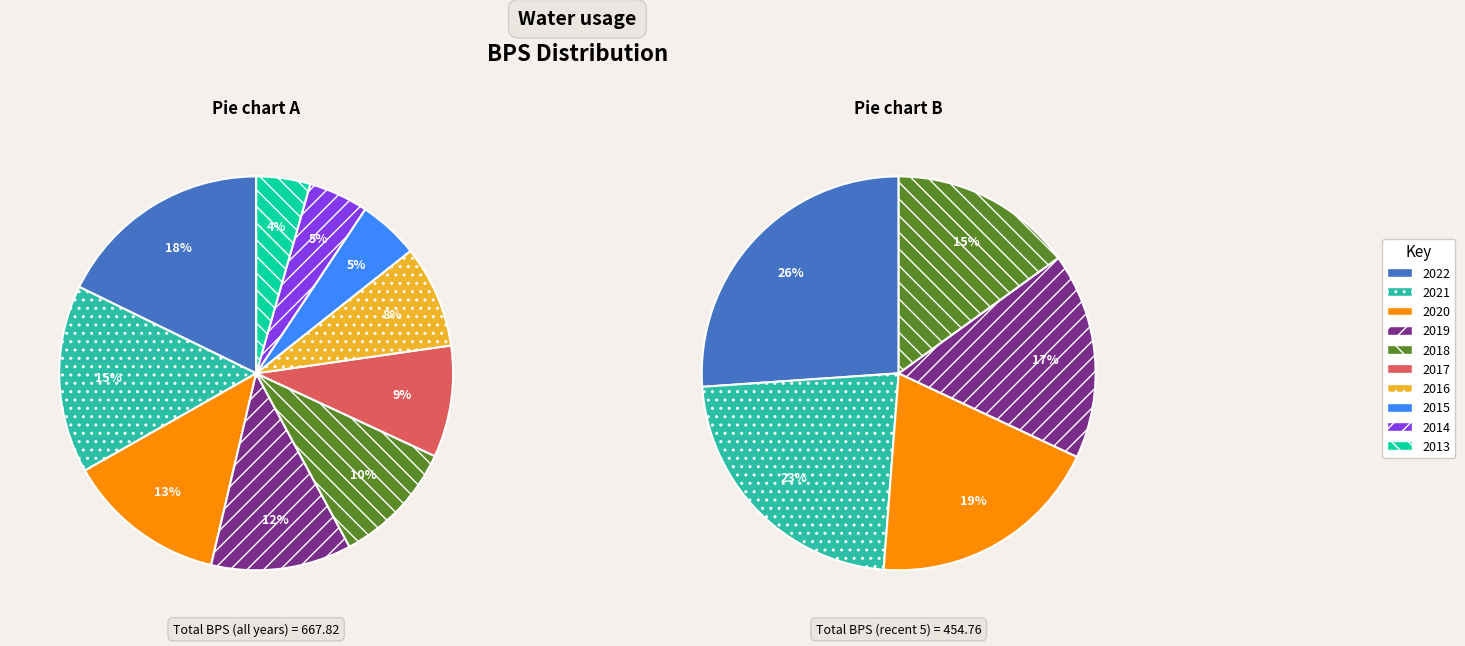

Is the sum of 2015 and 2020 greater than half?

No